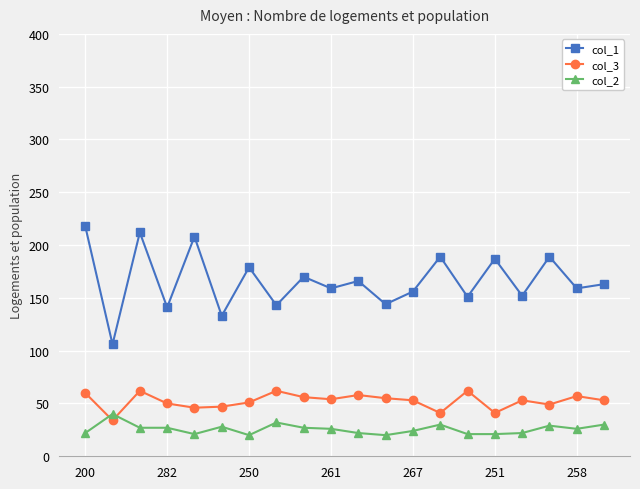

How many lines are shown in the chart?

3